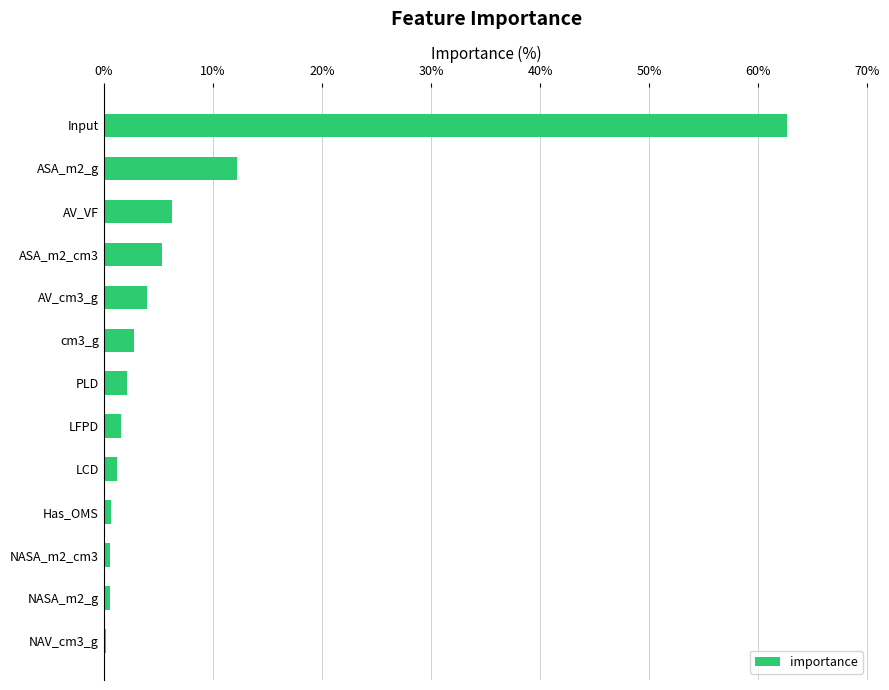

Which has a higher value, ASA_m2_cm3 or PLD?

ASA_m2_cm3